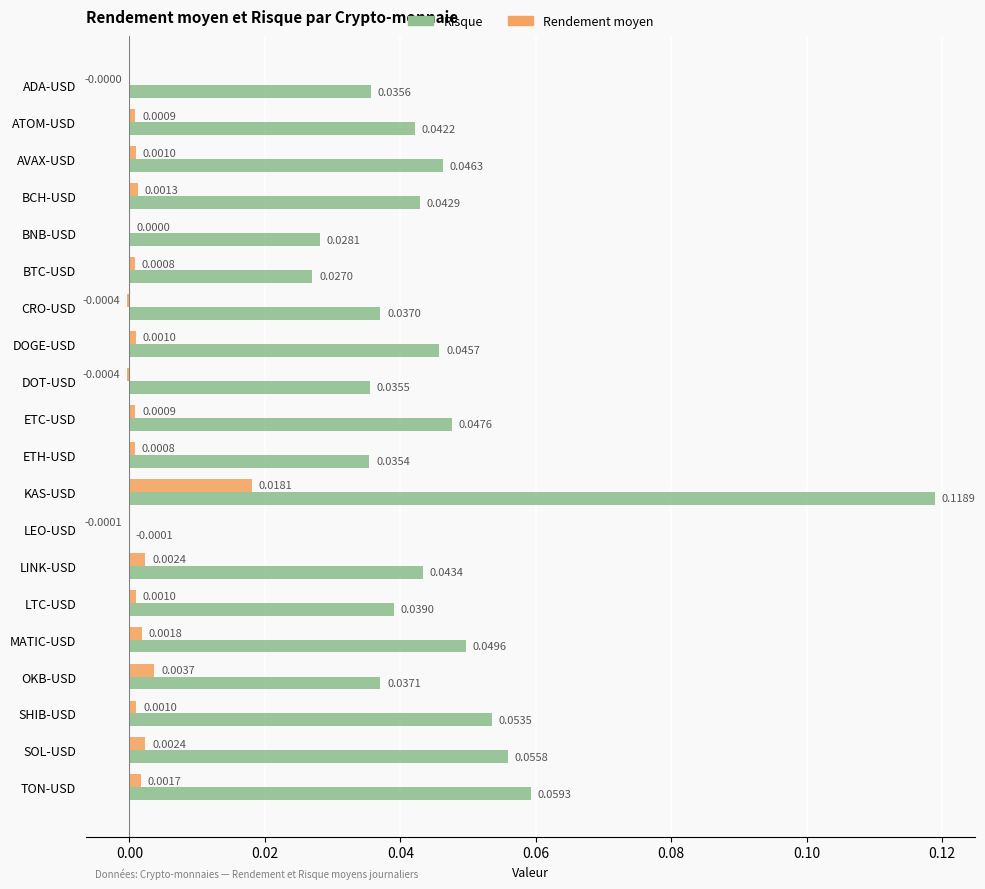

Between AVAX-USD and DOT-USD, which series saw the biggest shift?

Risque